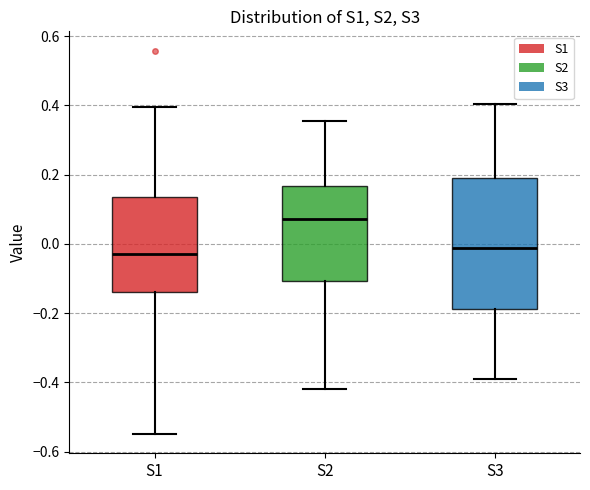

Which box has the highest median line?

S2